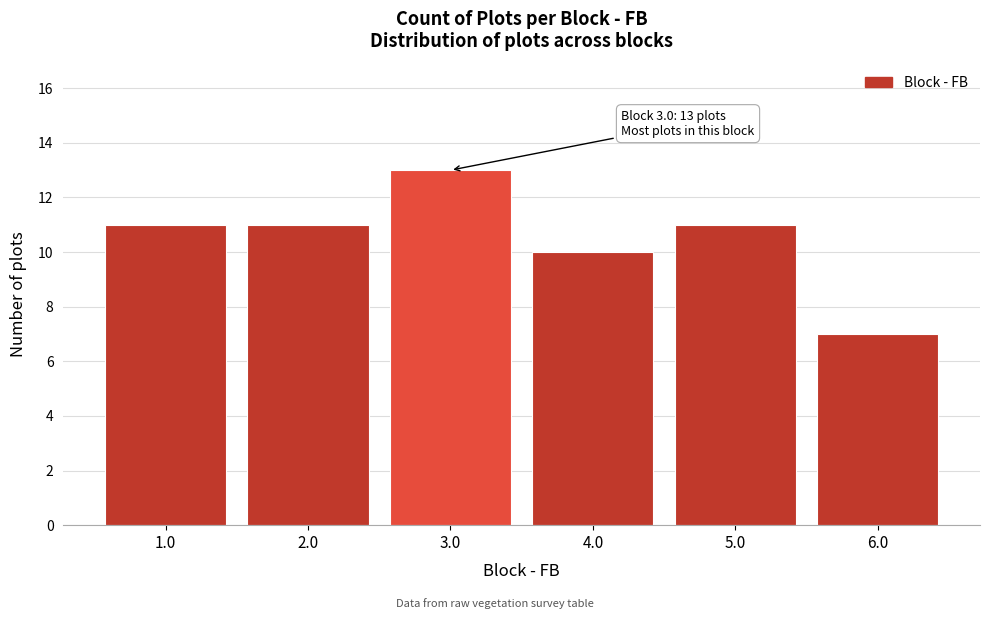

Reading right to left, list all the values displayed in this chart.

7	11	10	13	11	11